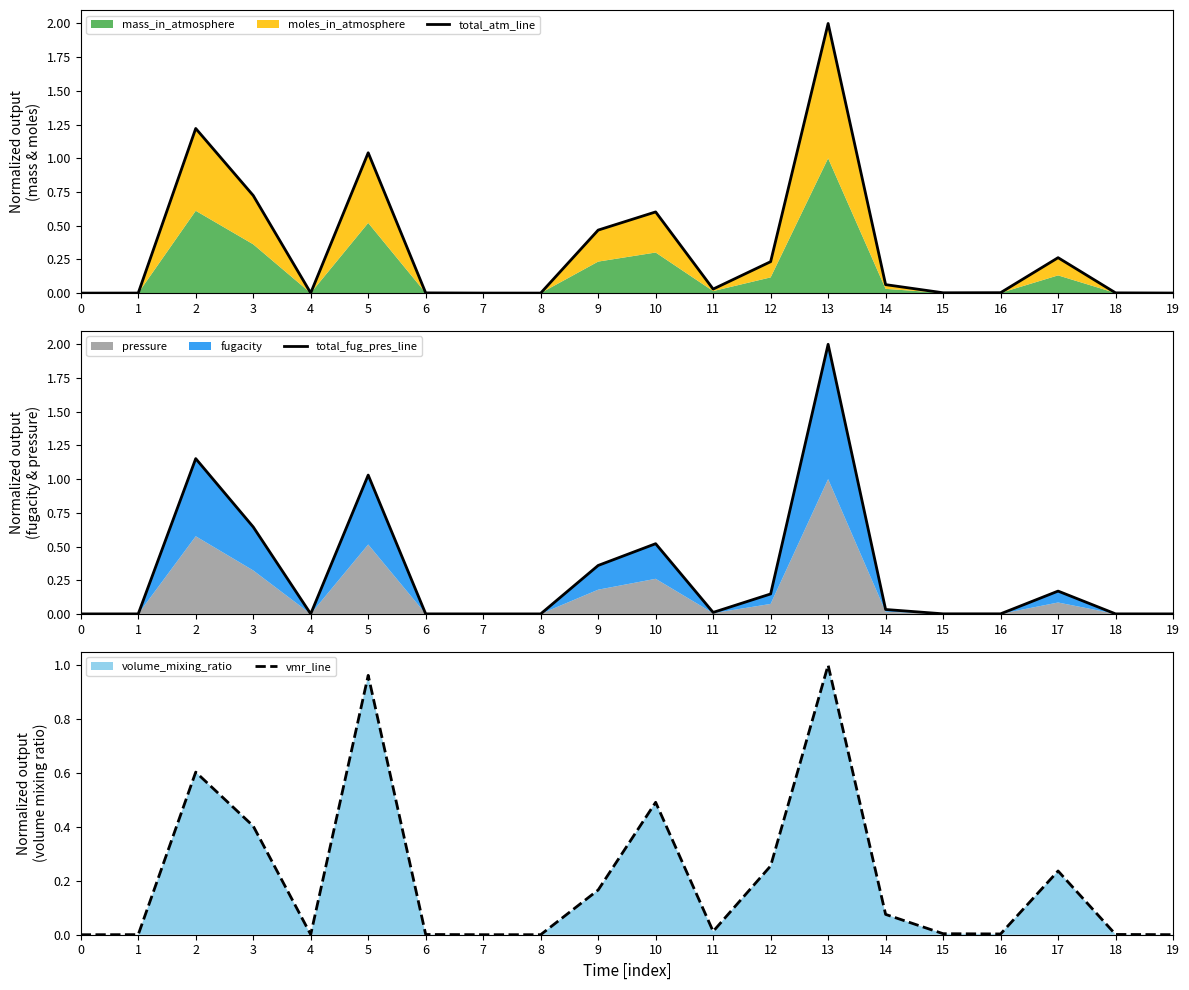

Is the value of vmr_line at 16 greater than the value of total_atm_line at 7?

Yes